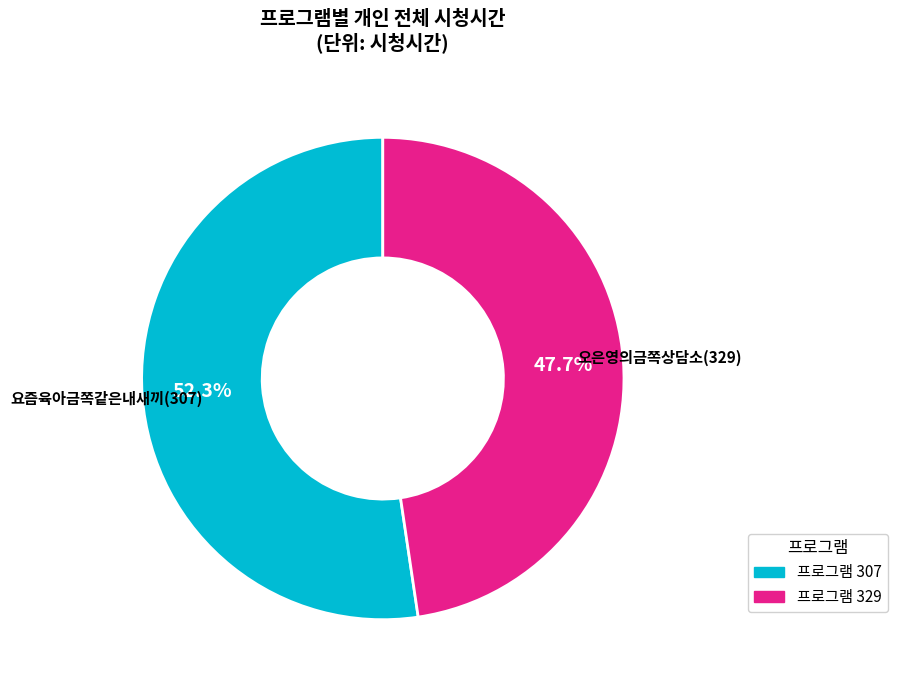

Does any single category account for the majority?

Yes